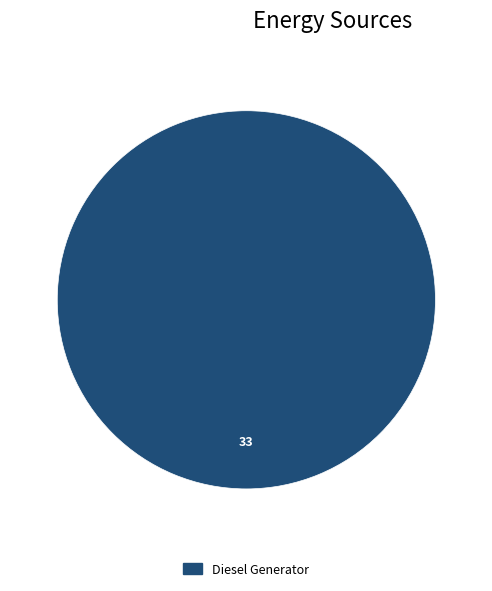

Does Diesel Generator account for over 50% of the chart?

Yes